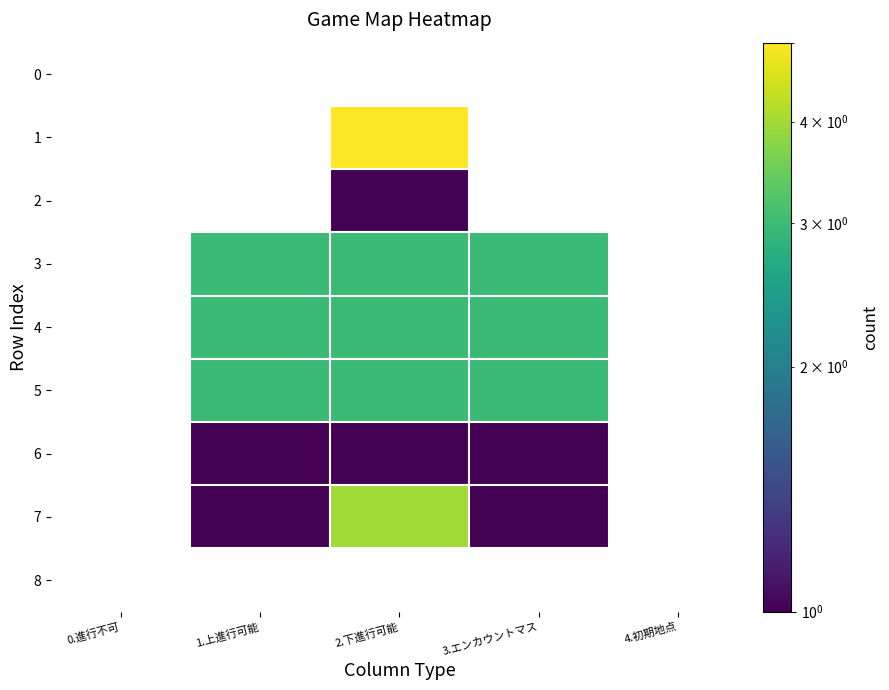

List the labels in order of 8 value, largest first.

0.進行不可, 1.上進行可能, 2.下進行可能, 3.エンカウントマス, 4.初期地点